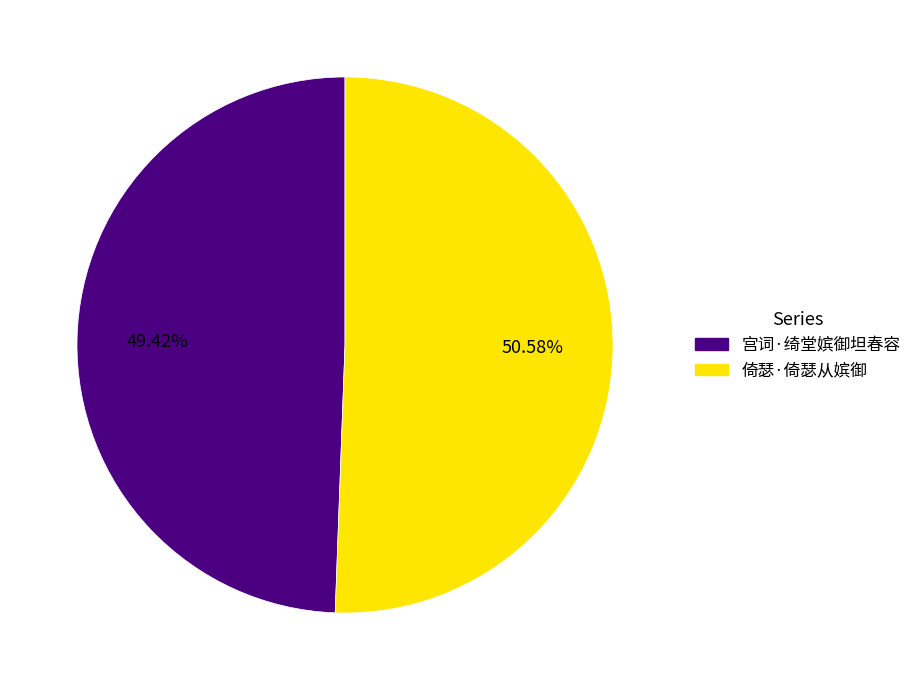

To the nearest percent, what is the average slice percentage?

50%